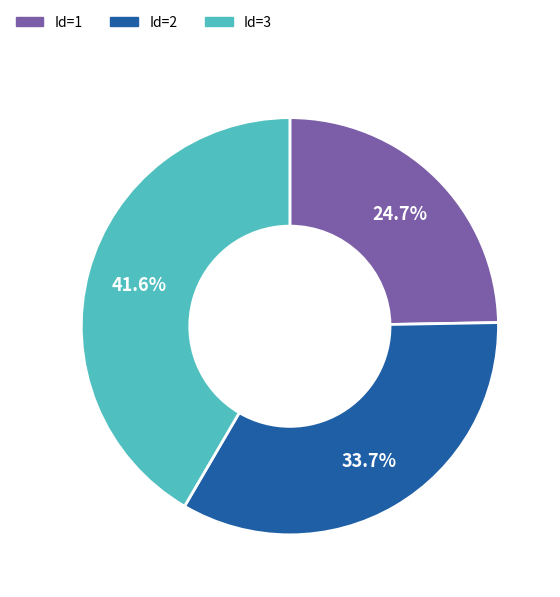

What is the largest slice in the pie chart?

Id=3